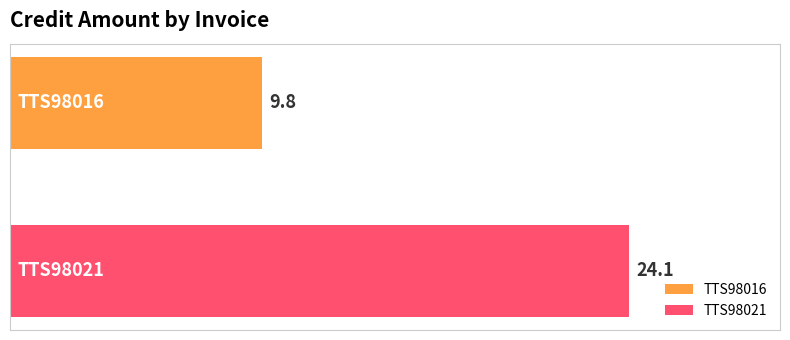

Which series has the largest range (max minus min)?

TTS98016